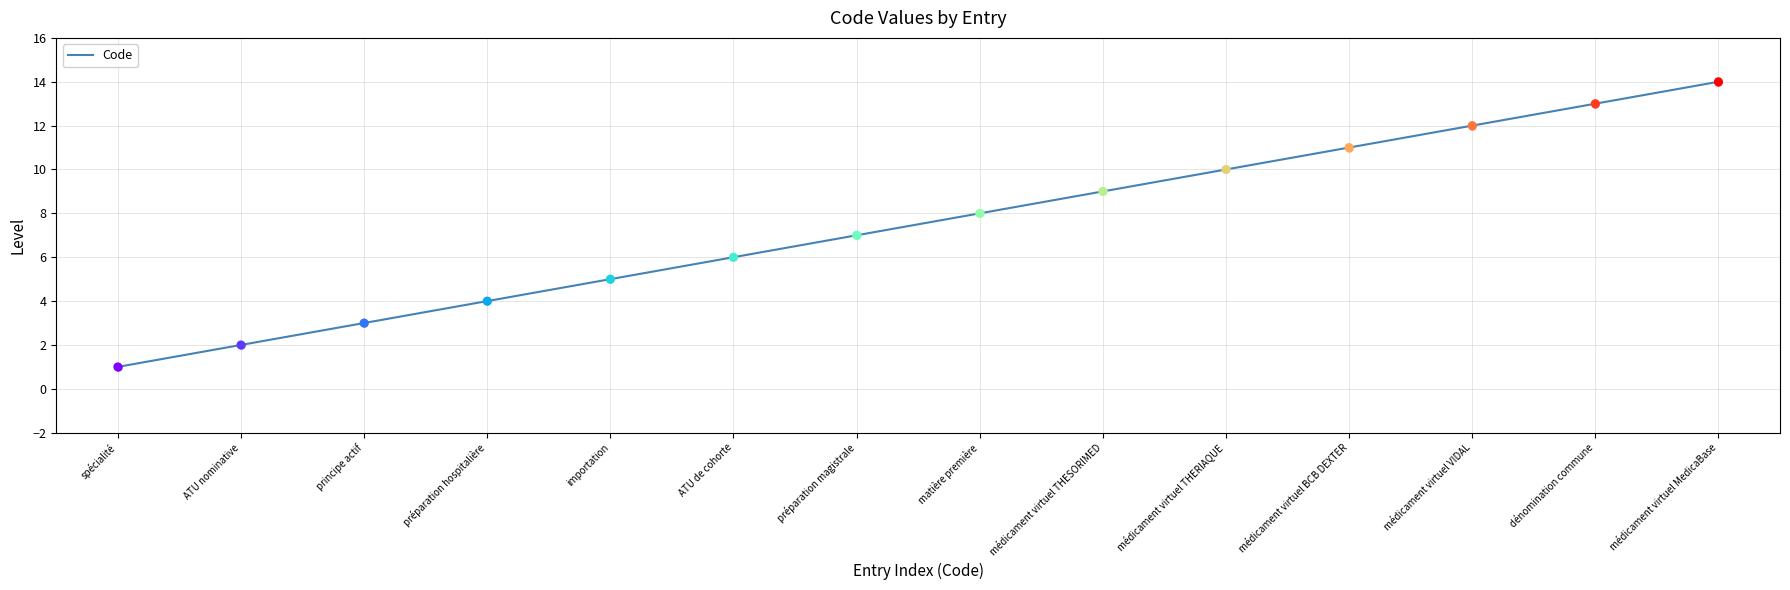

Approximately how many times larger is the value at spécialité compared to médicament virtuel MedicaBase?

0.1